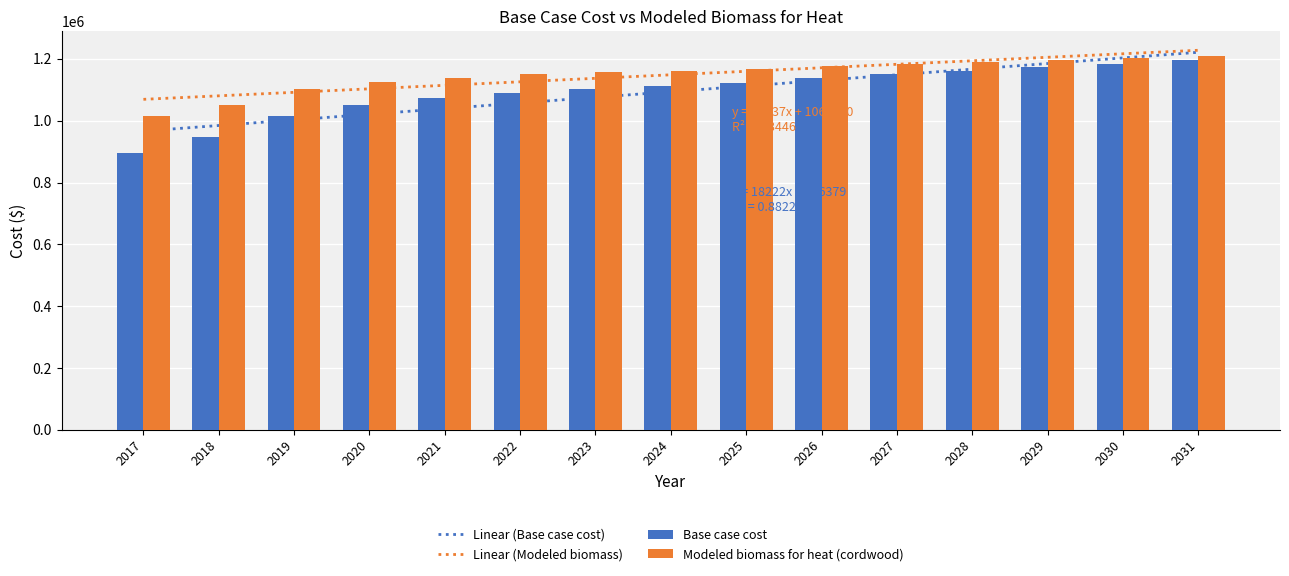

What are all the series names shown in the legend?

Linear (Base case cost), Linear (Modeled biomass), Base case cost, Modeled biomass for heat (cordwood)